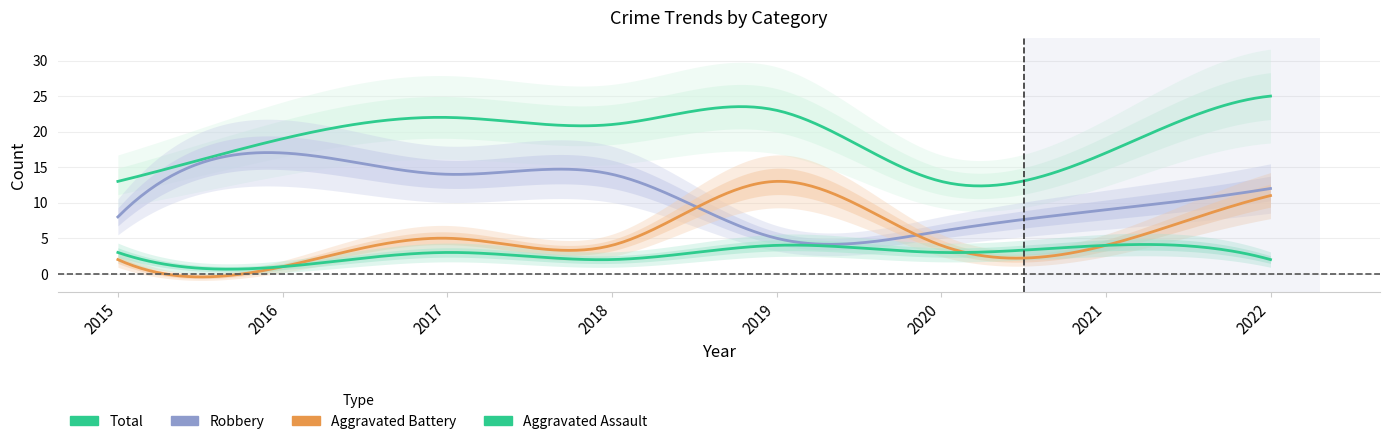

Does the chart display data point markers on the line(s)?

No